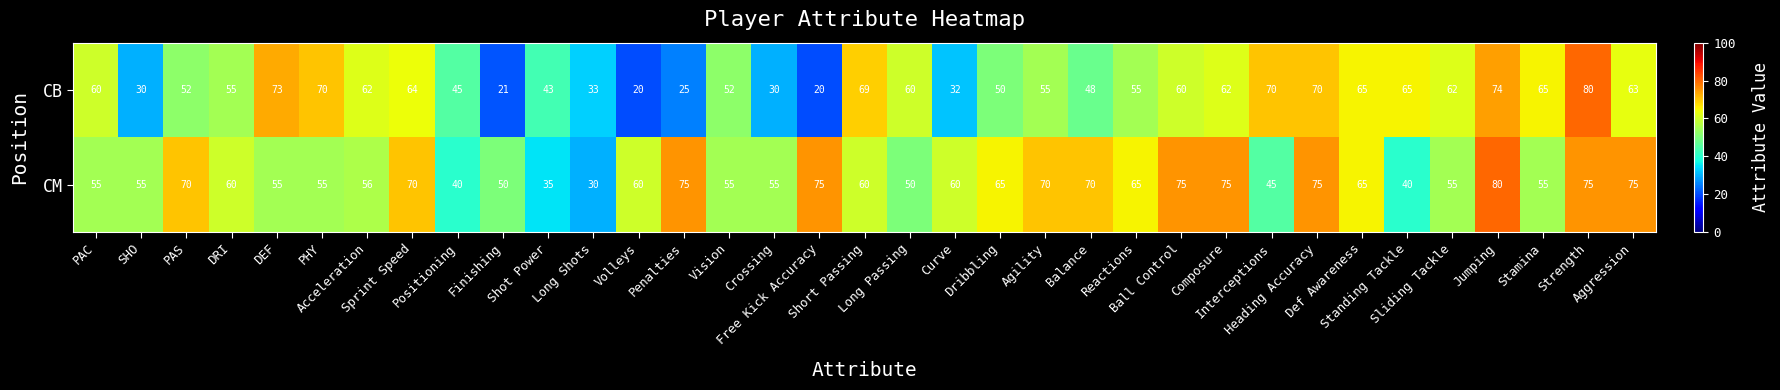

At Reactions, list the series in order from largest to smallest.

CM, CB